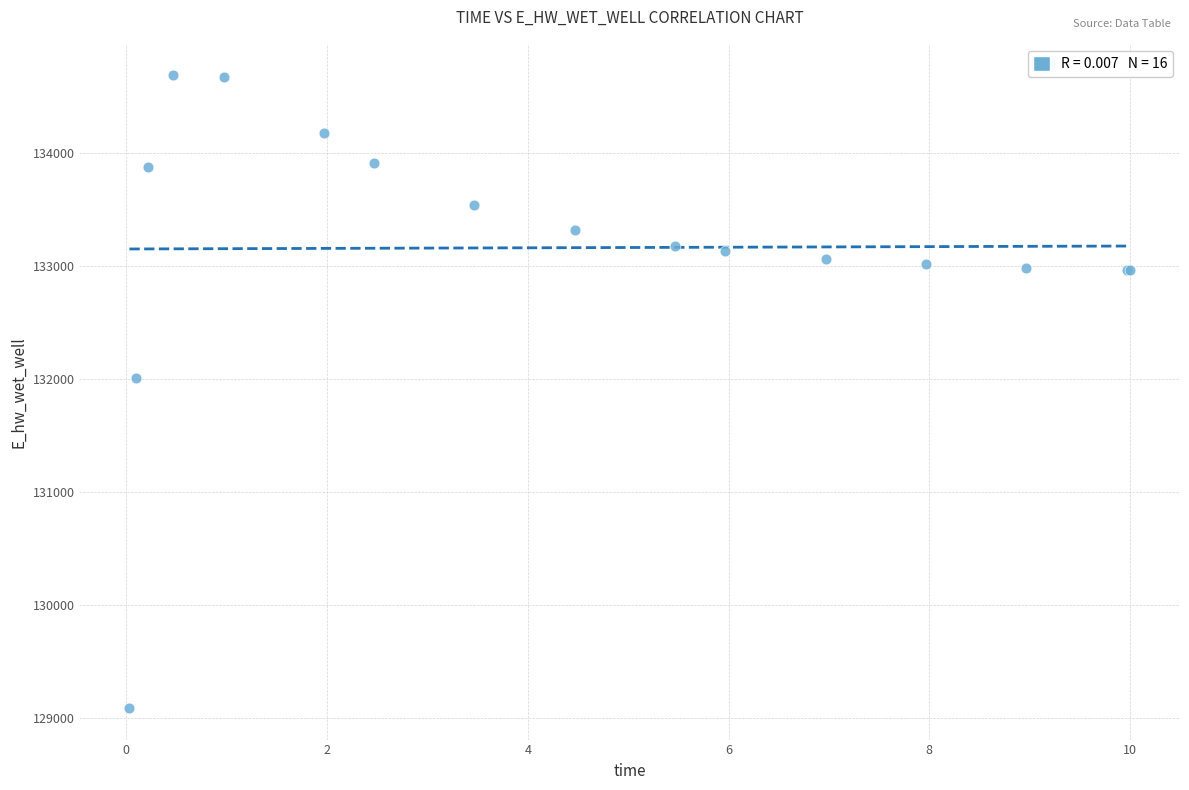

What Y value in the scatter plot is closest to 131889?

132010.8